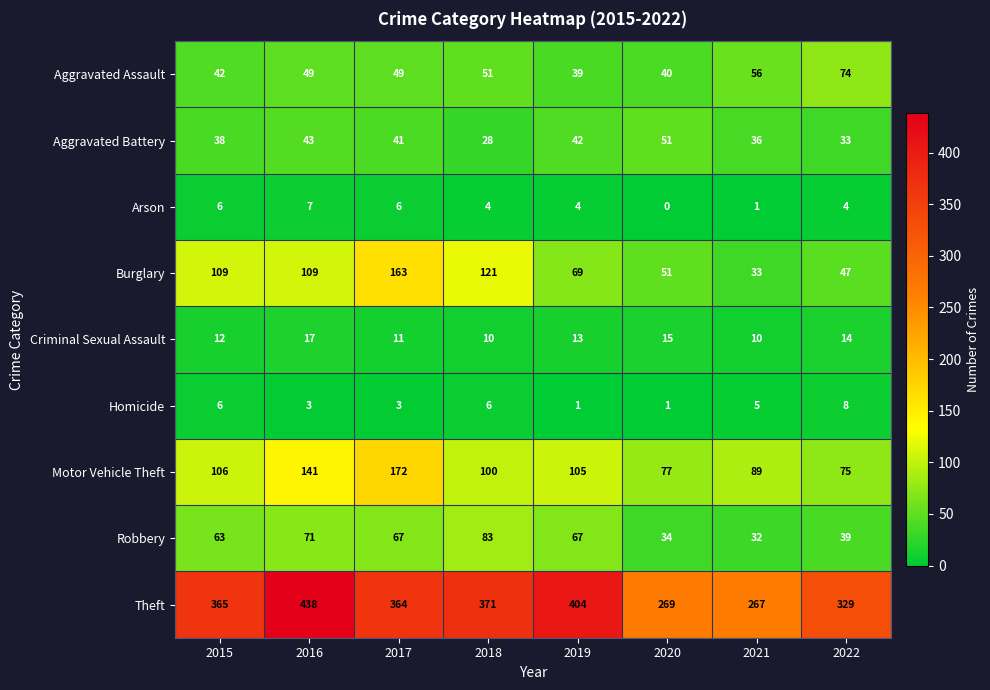

What is the average value of the Arson series?

4